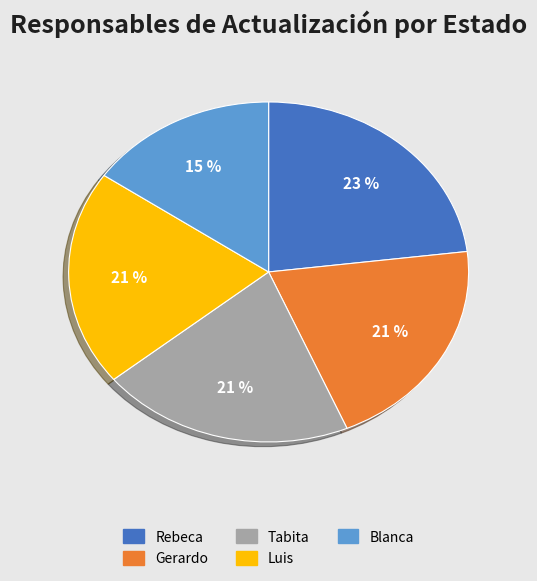

Does any single category account for the majority?

No